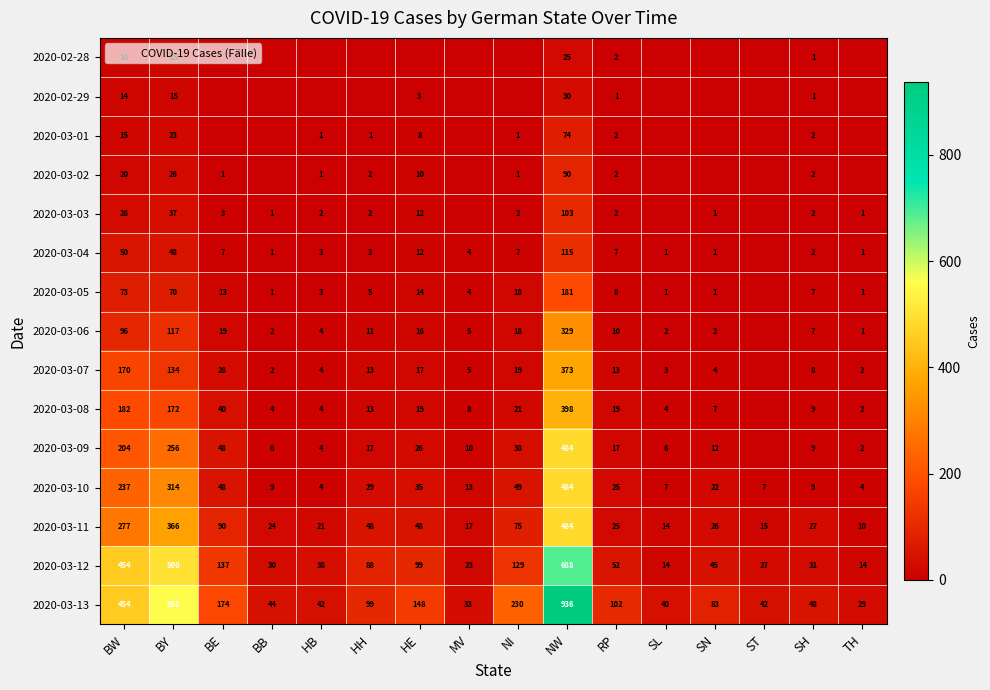

At which category is the sum across all series the highest?

NW